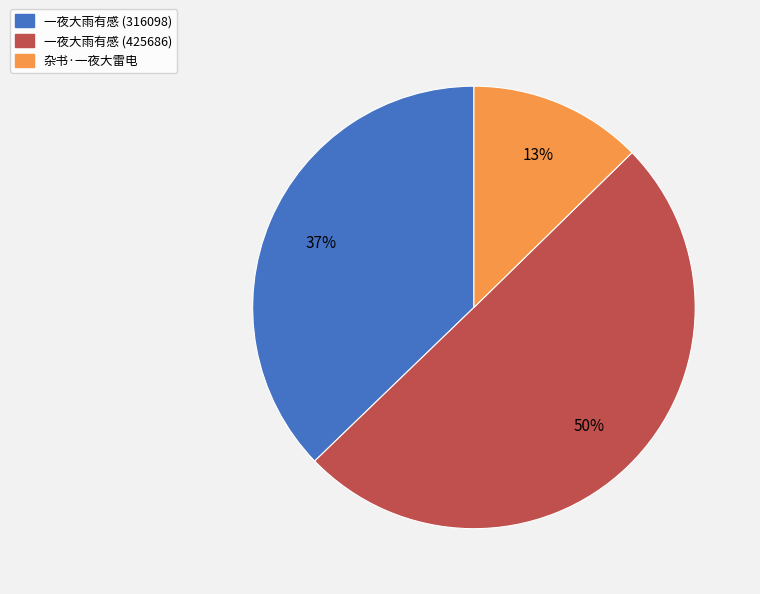

Do 杂书·一夜大雷电 and 一夜大雨有感 (425686) together represent more than half of the pie?

Yes